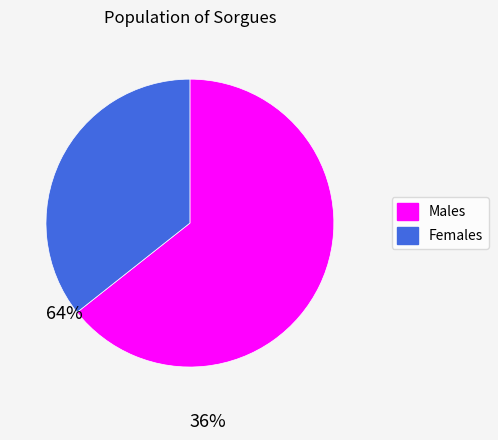

How many slices are in this pie chart?

2